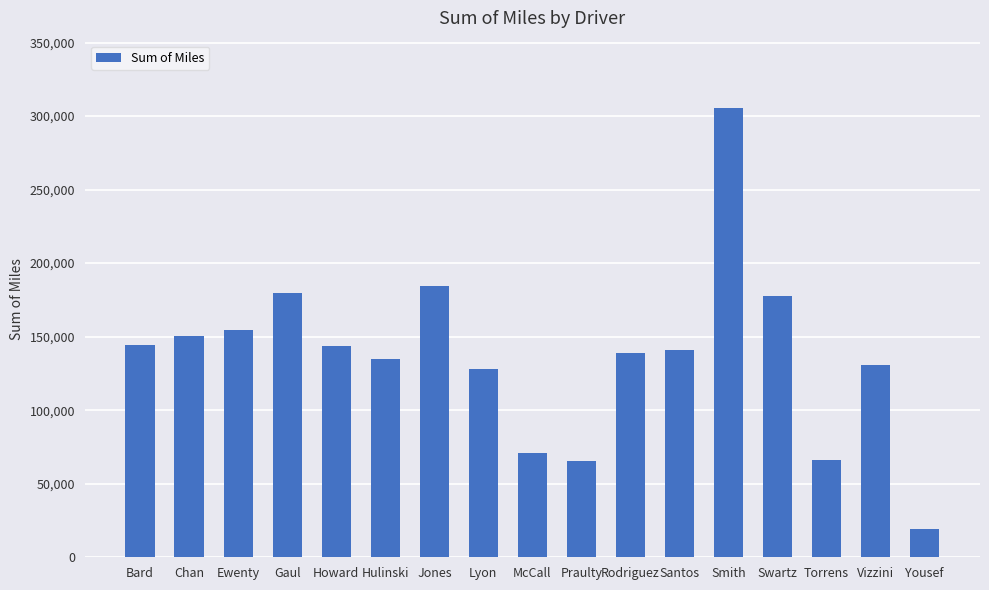

How many data points are less than 141229?

8